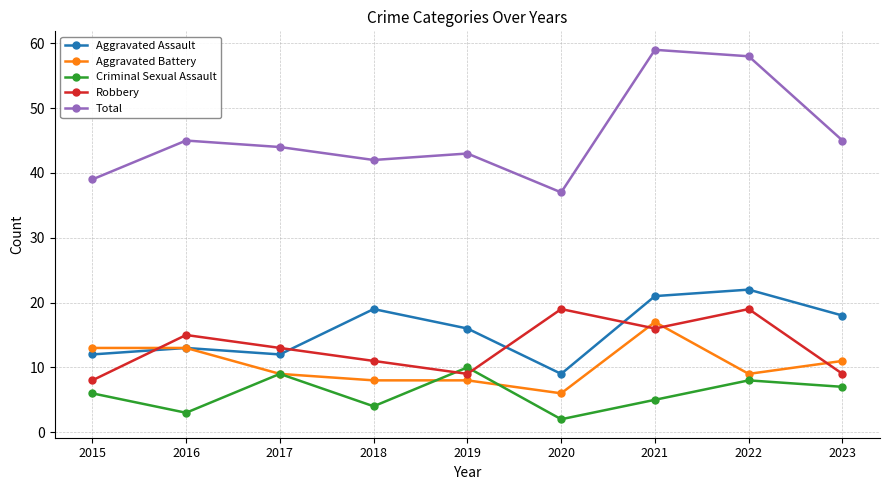

Does the chart display data point markers on the line(s)?

Yes